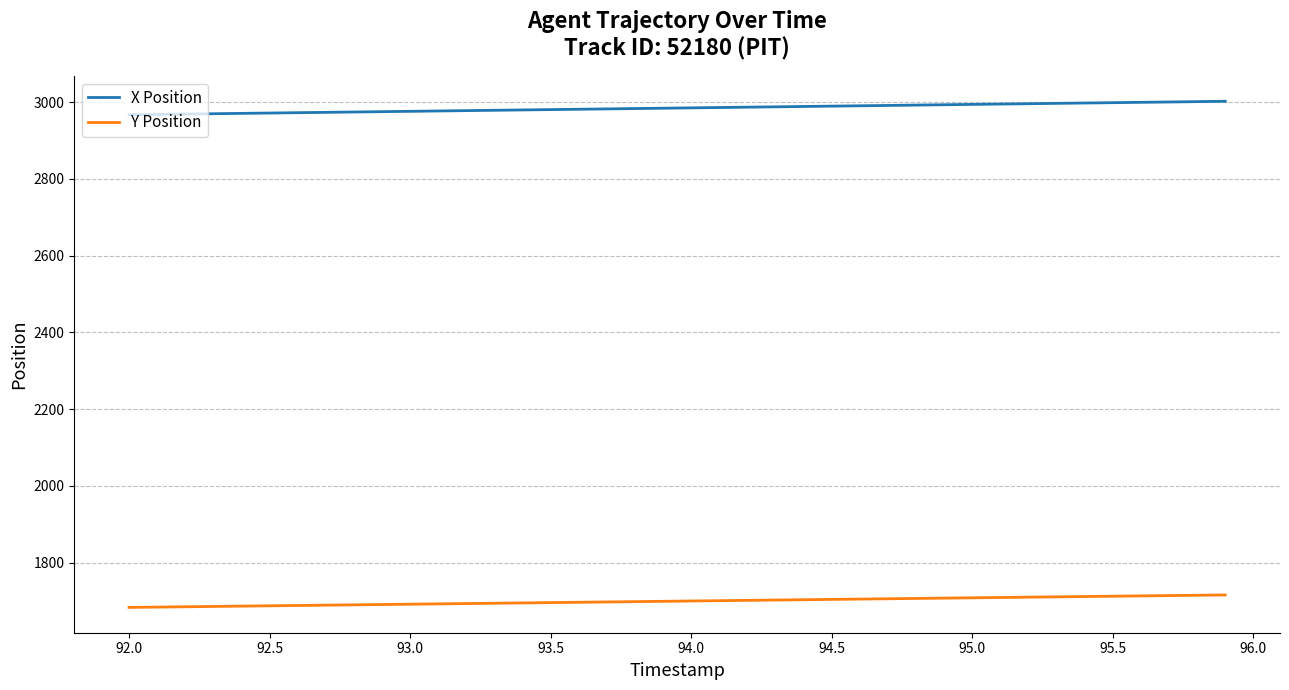

At how many categories does at least one series exceed 2903?

40